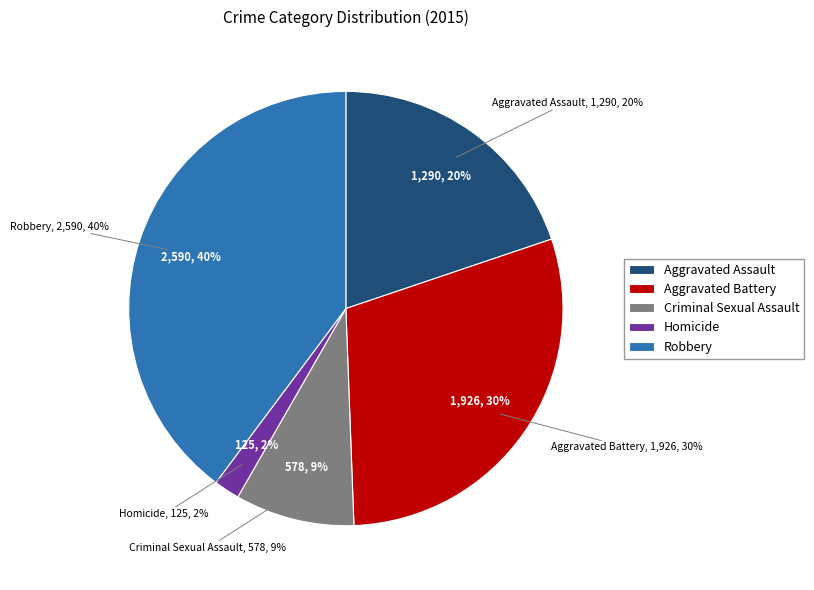

Combined, what portion of the pie is Aggravated Battery and Aggravated Assault?

49.4%